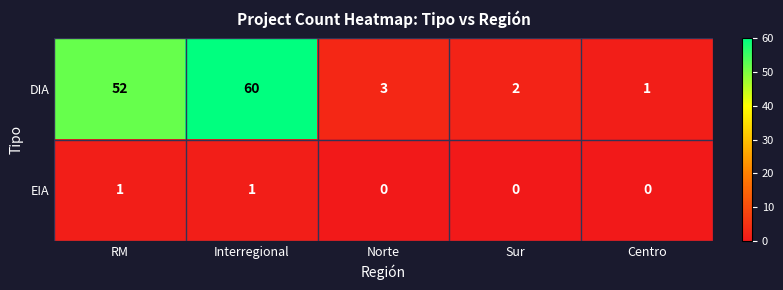

At which label does DIA first exceed 3?

RM